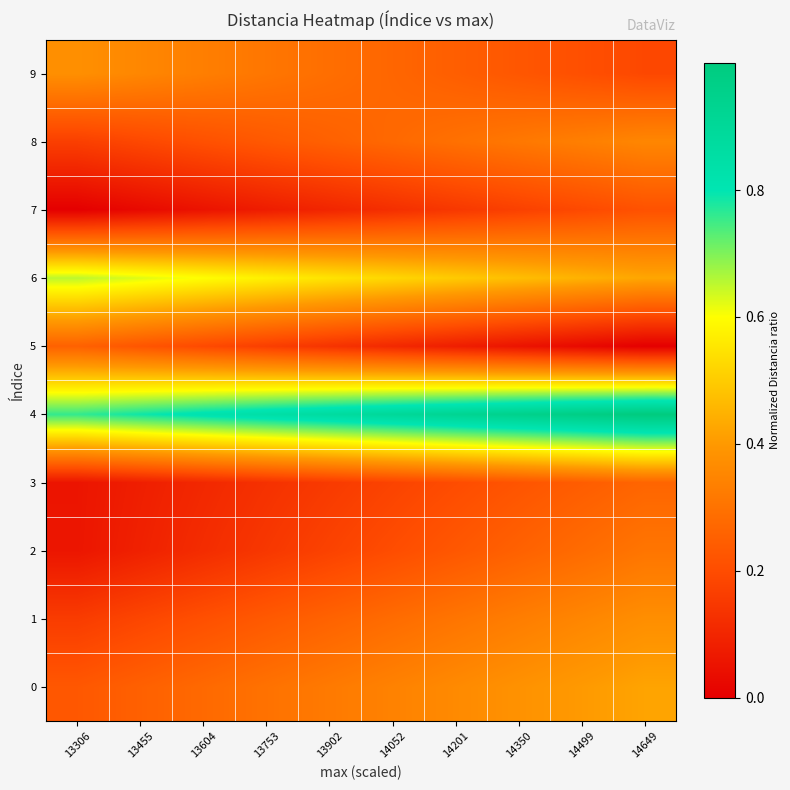

At how many categories does at least one series exceed 0?

10